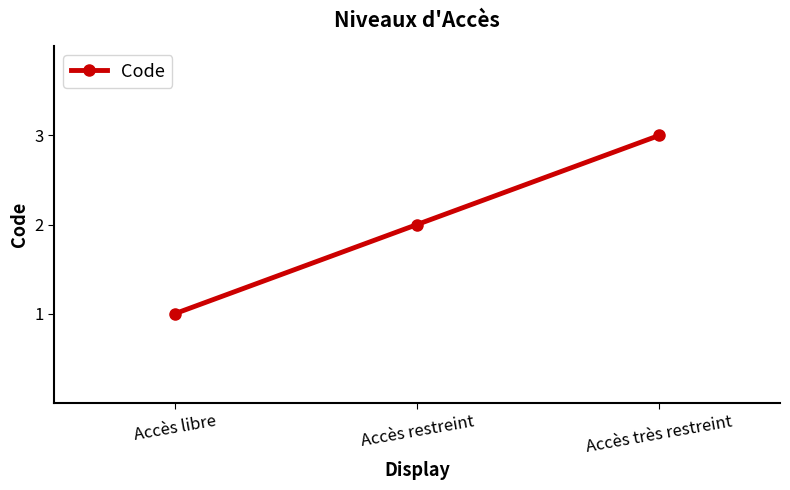

Does the chart display data point markers on the line(s)?

Yes